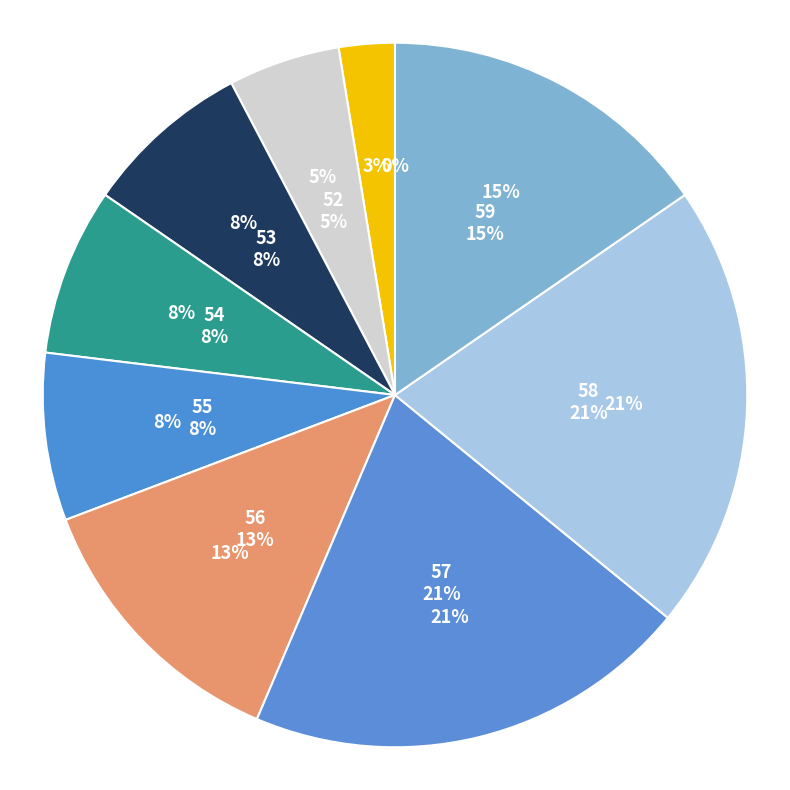

What is the largest slice in the pie chart?

57